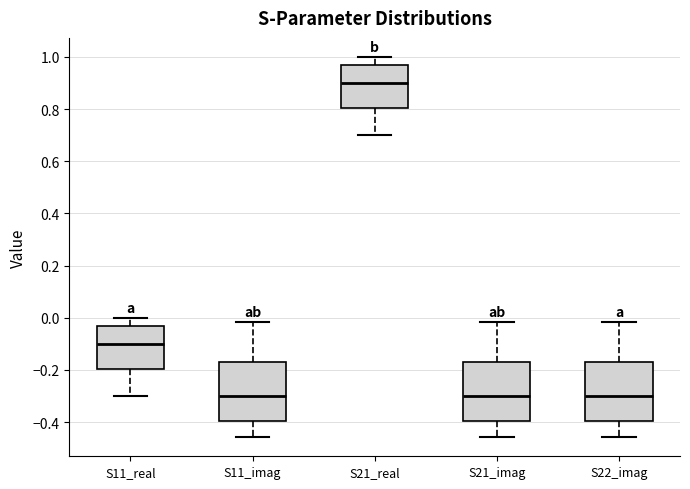

Reading left to right, transcribe this box plot: for each box, give where its median line is, the range the box spans, and where its two whiskers end, as read against the y-axis. The values are not printed on the chart, so give them approximately, as read against the axis.

S11_real: median -0.10, box -0.20 to -0.04, whiskers -0.30 to 0.00
S11_imag: median -0.30, box -0.40 to -0.18, whiskers -0.46 to -0.02
S21_real: median 0.90, box 0.80 to 0.96, whiskers 0.70 to 1.00
S21_imag: median -0.30, box -0.40 to -0.18, whiskers -0.46 to -0.02
S22_imag: median -0.30, box -0.40 to -0.18, whiskers -0.46 to -0.02